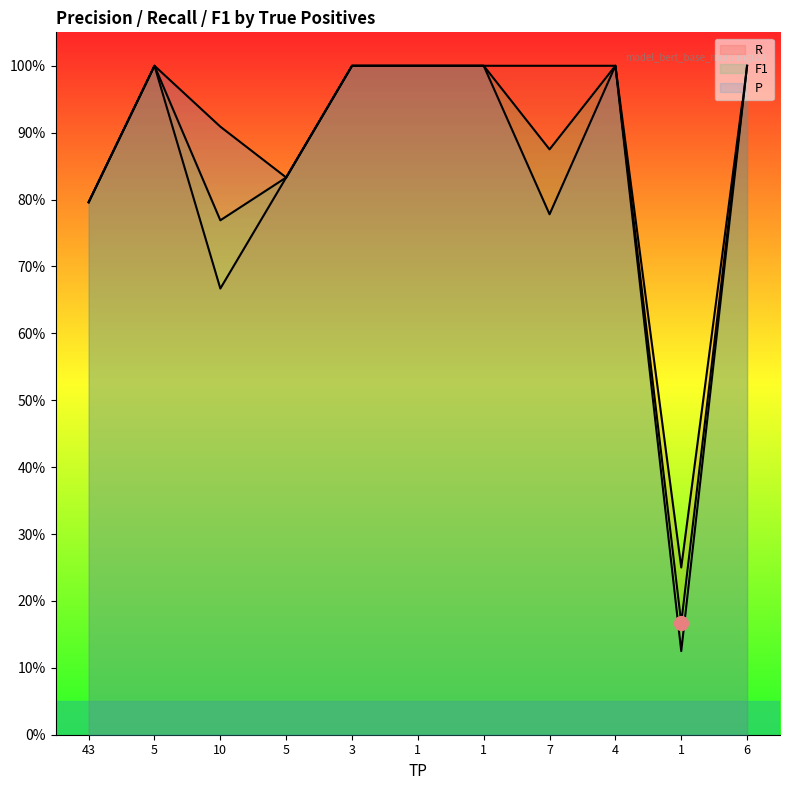

What is the difference between the second highest and second lowest values in the P series?

0.2